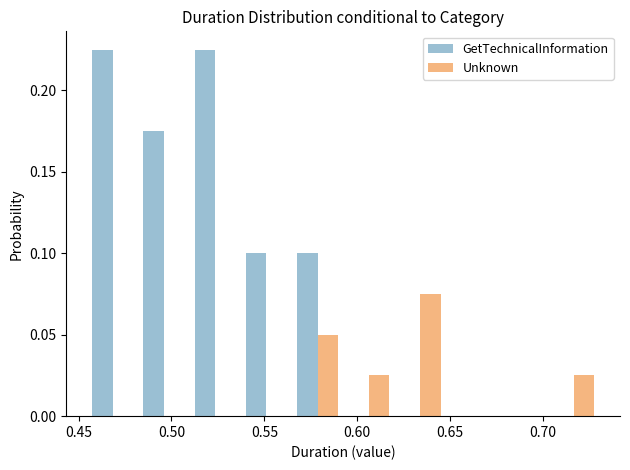

What is the height of the Unknown bar covering 0.620 to 0.650 on the x-axis? Neither the bar edges nor the heights are printed on the chart, so give them approximately, as read against the axes.

0.075